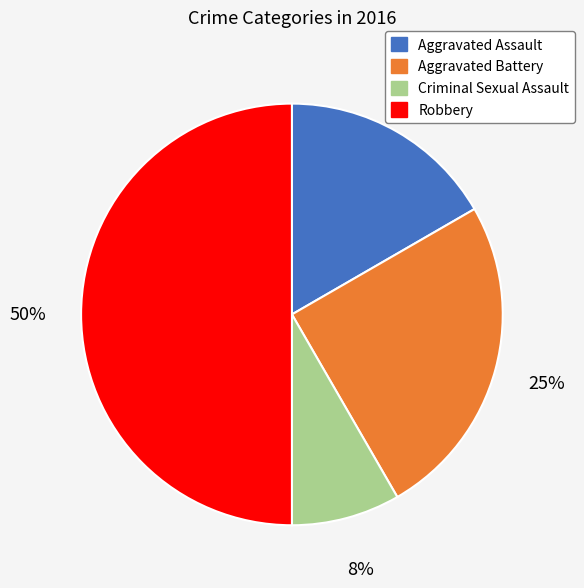

Is the sum of Robbery and Aggravated Assault greater than half?

Yes